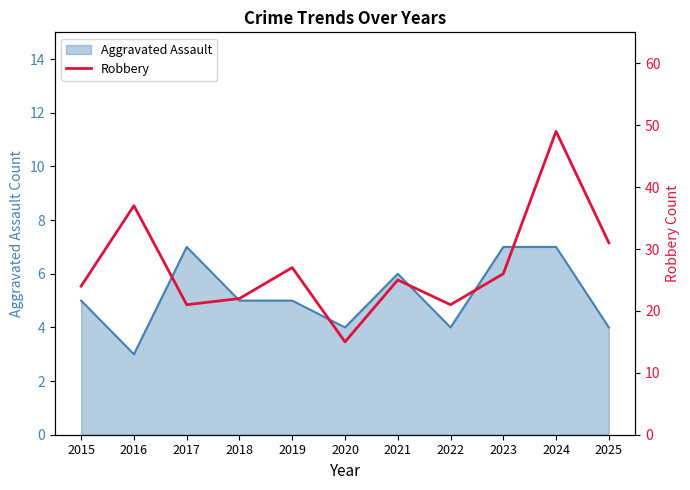

The chart shows a value of 24 at 2015. True or false?

True